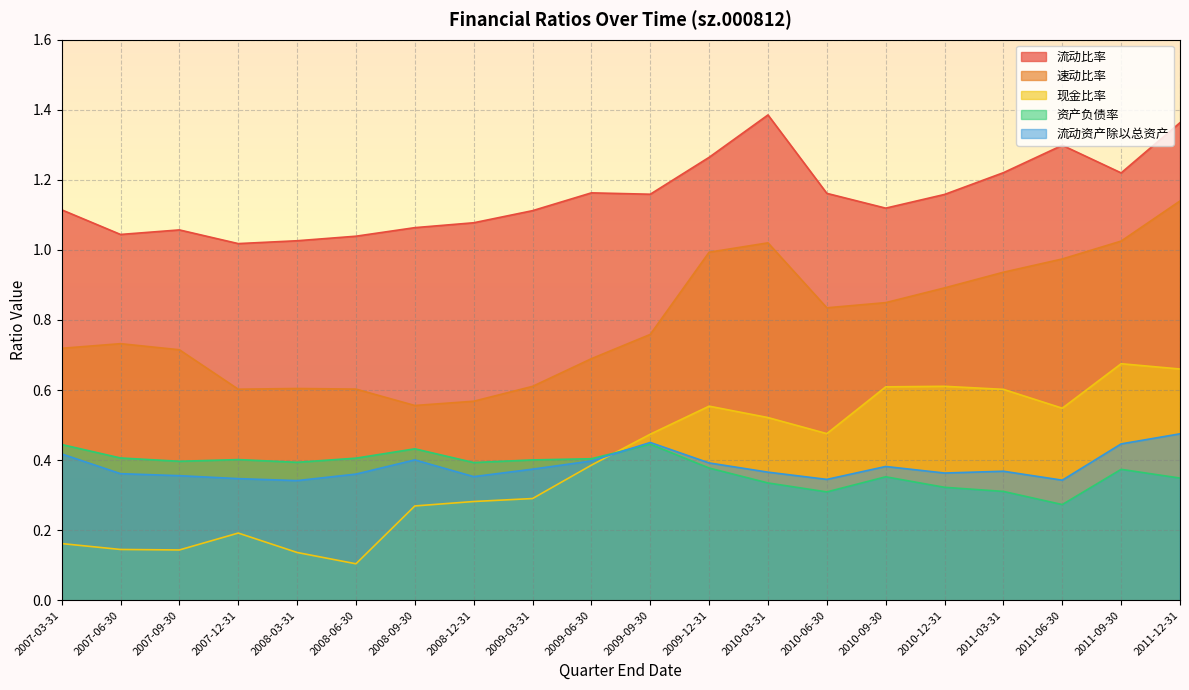

What position from the right is 2008-09-30?

14